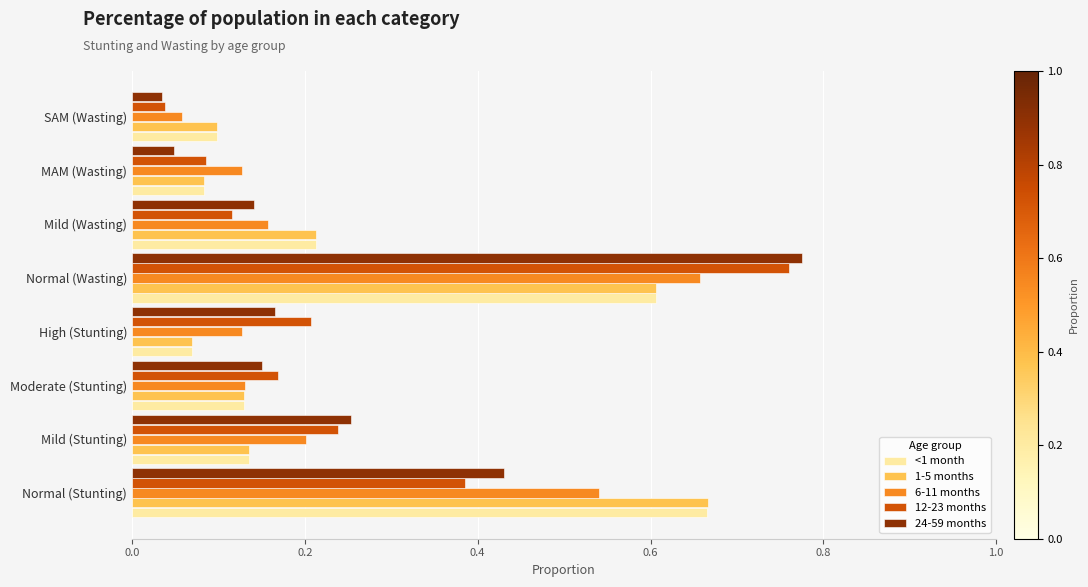

Which label corresponds to the largest value in the chart?

Normal (Wasting)